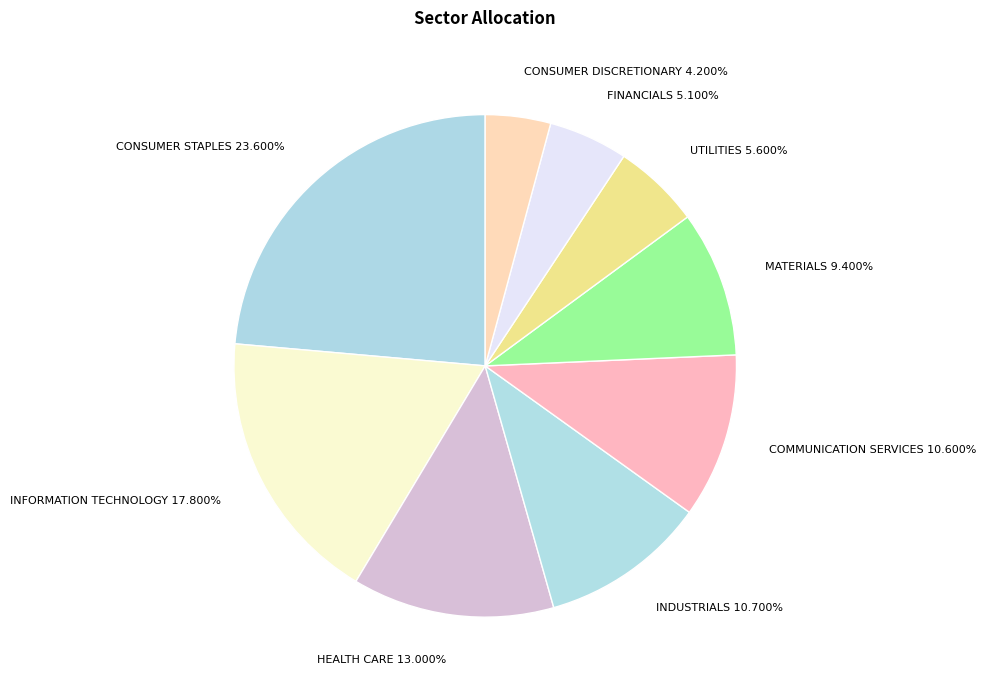

Is there a majority slice in this chart?

No